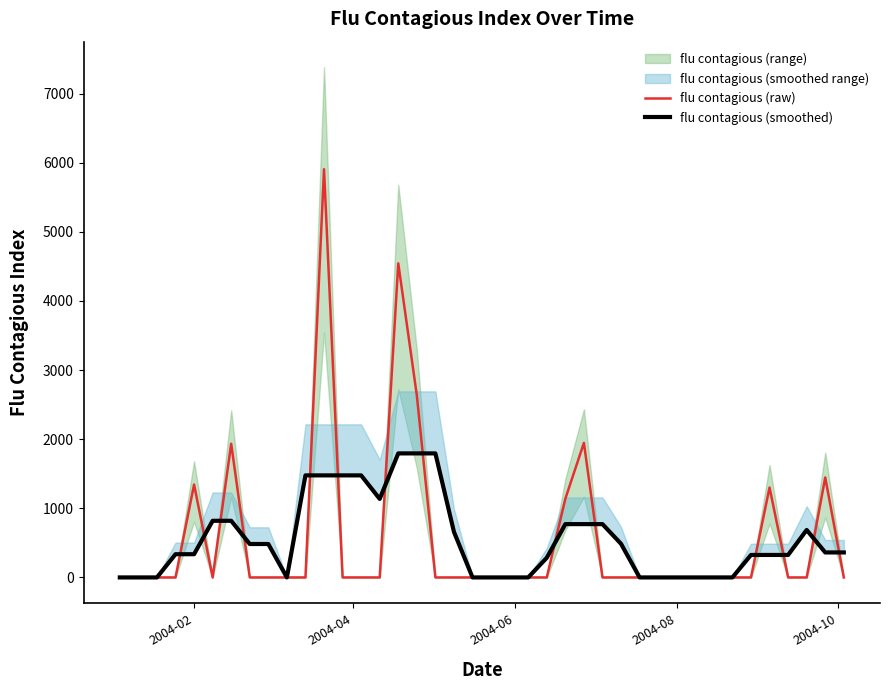

How many values in the flu contagious (raw) series exceed 0?

9